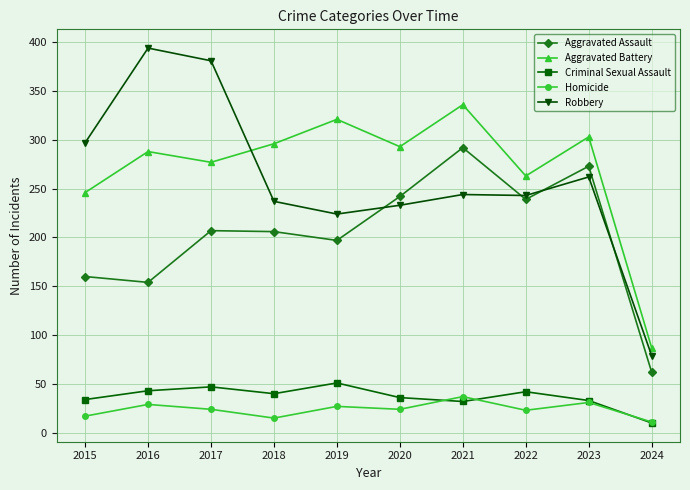

Which series has the widest spread of values?

Robbery